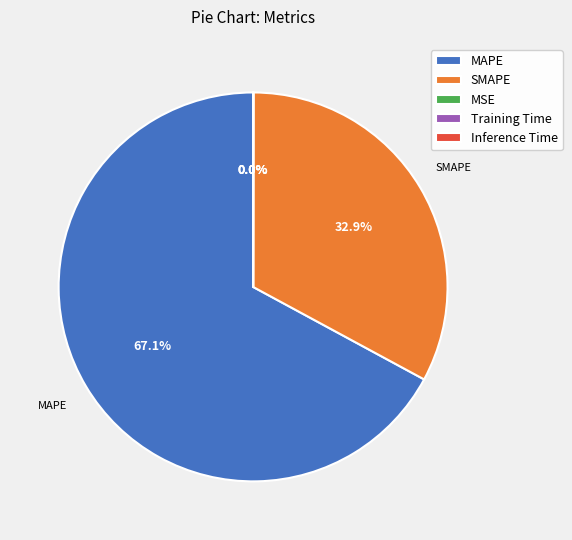

What percentage is NOT represented by MAPE?

32.9%